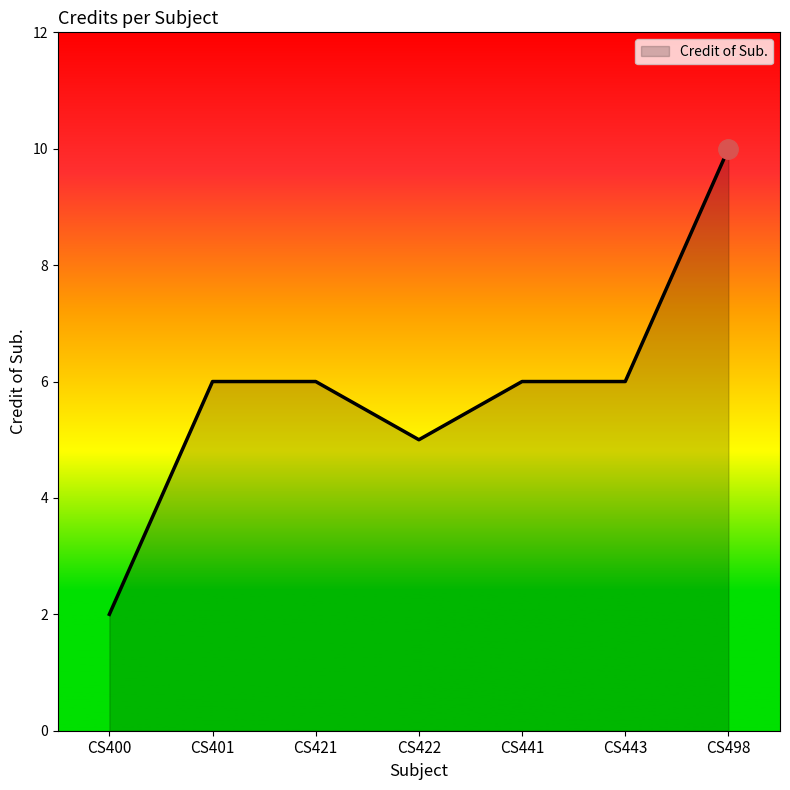

What value does the data have at CS441?

6